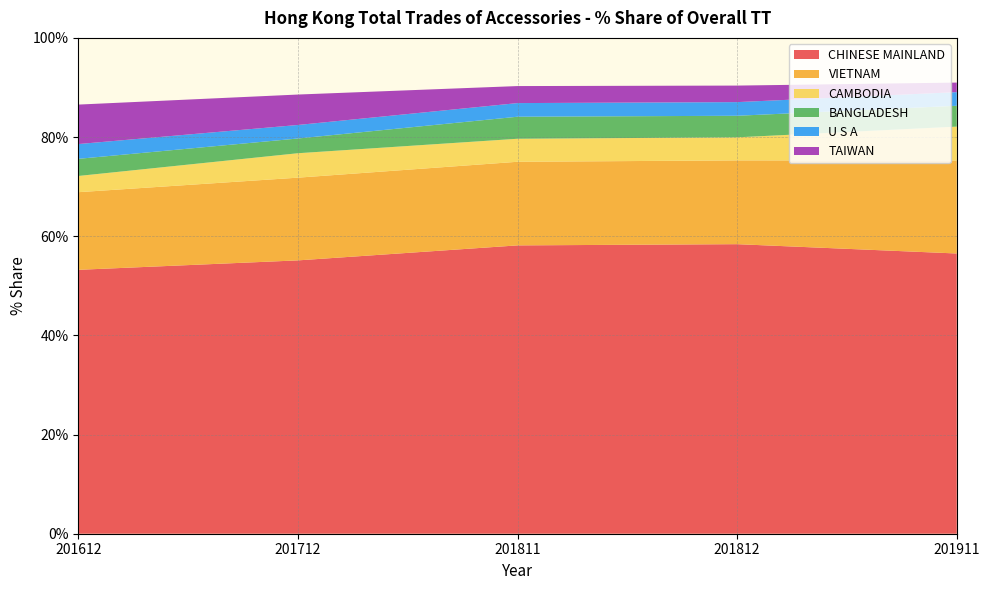

Reading left to right, what are all the values shown in this chart?

CHINESE MAINLAND: 201612=53.2	201712=55.1	201811=58.2	201812=58.4	201911=56.5
VIETNAM: 201612=15.7	201712=16.7	201811=16.9	201812=16.9	201911=18.8
CAMBODIA: 201612=3.3	201712=4.9	201811=4.6	201812=4.7	201911=6.8
BANGLADESH: 201612=3.5	201712=3.0	201811=4.4	201812=4.3	201911=4.2
U S A: 201612=3.0	201712=2.7	201811=2.8	201812=2.8	201911=2.8
TAIWAN: 201612=8.0	201712=6.1	201811=3.4	201812=3.3	201911=1.9